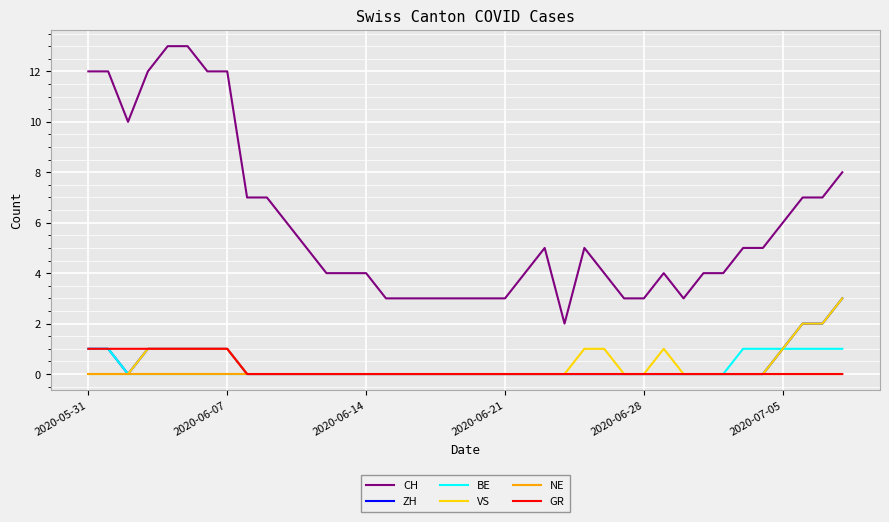

What is the greatest value displayed?

13